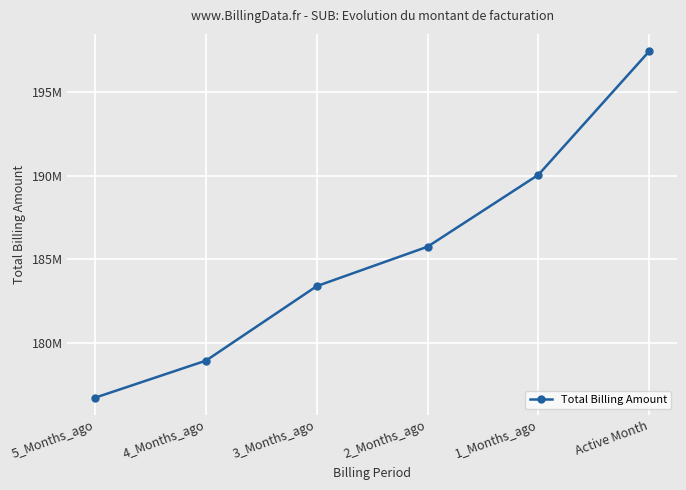

List the labels in order of value, smallest first.

5_Months_ago, 4_Months_ago, 3_Months_ago, 2_Months_ago, 1_Months_ago, Active Month